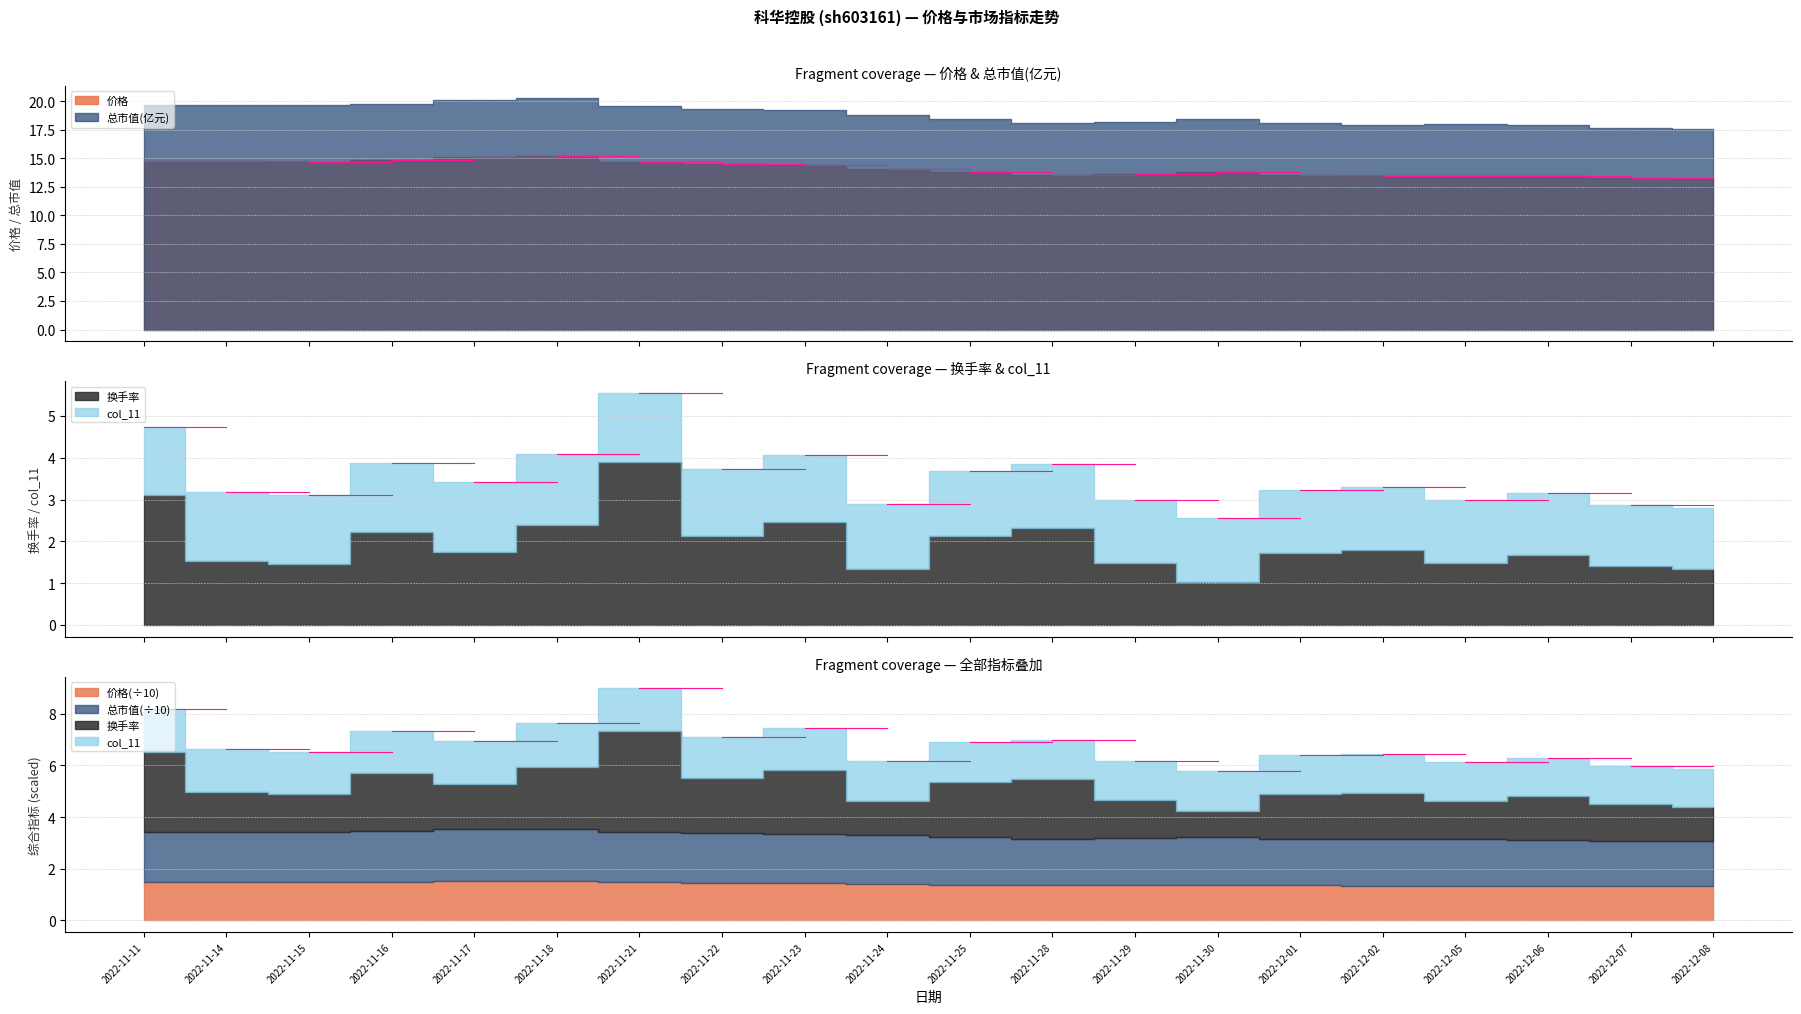

At which label does 价格 first exceed 14?

2022-11-11